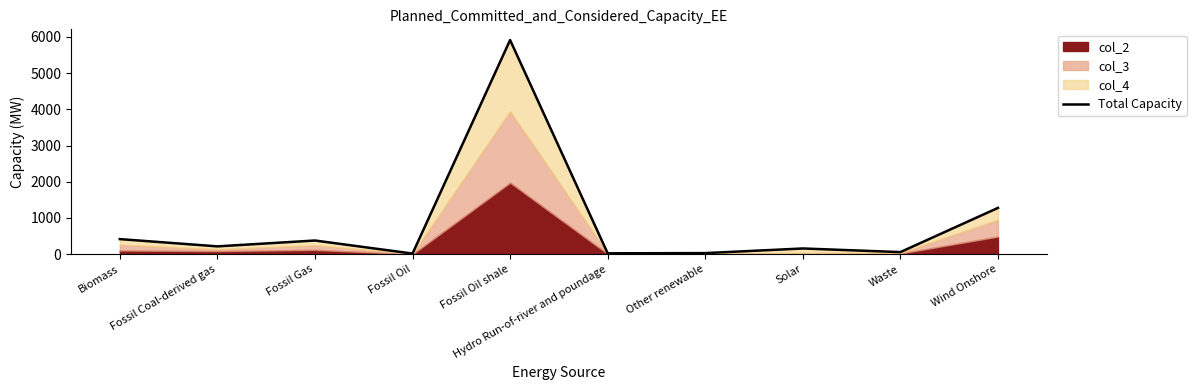

What is the change in value from Biomass to Solar?

-259